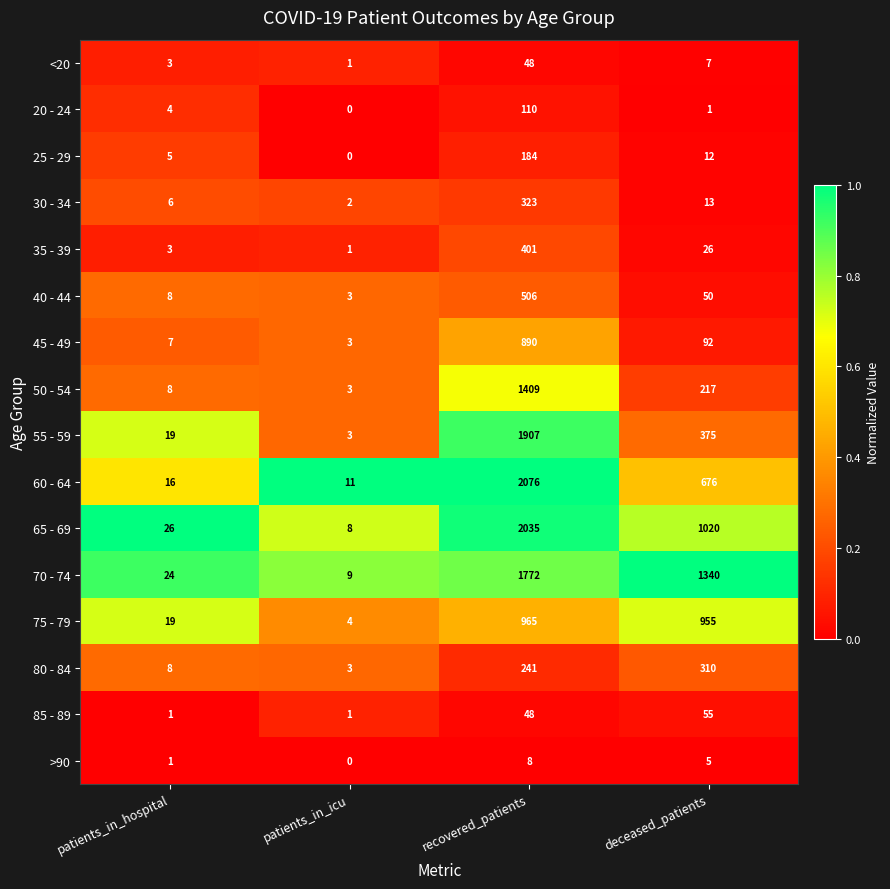

Which category has the highest value across all series?

recovered_patients